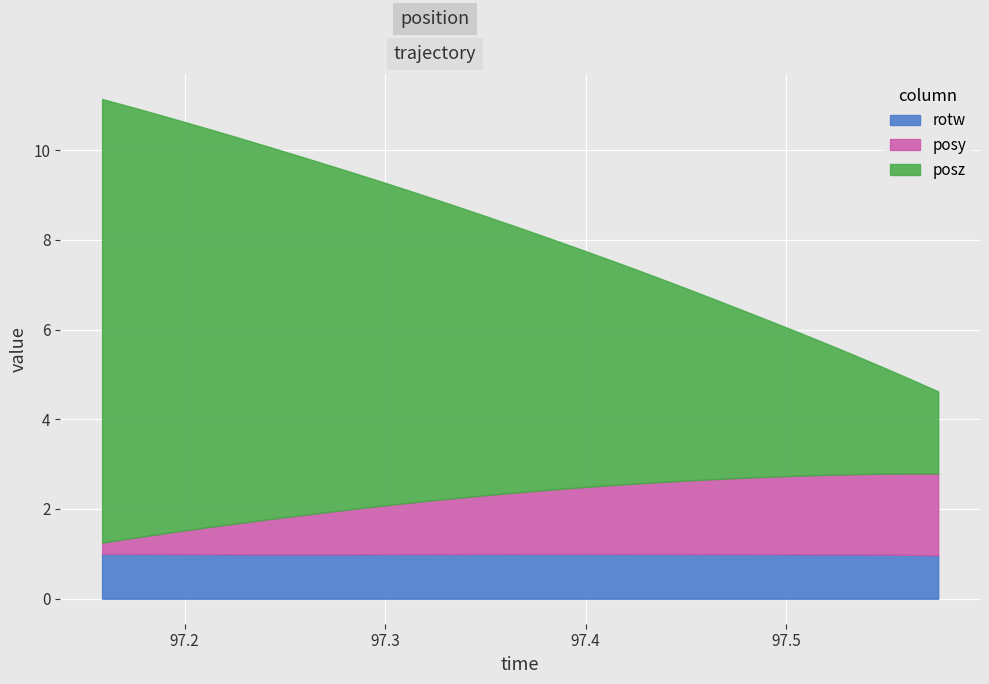

What are all the series names shown in the legend?

rotw, posy, posz